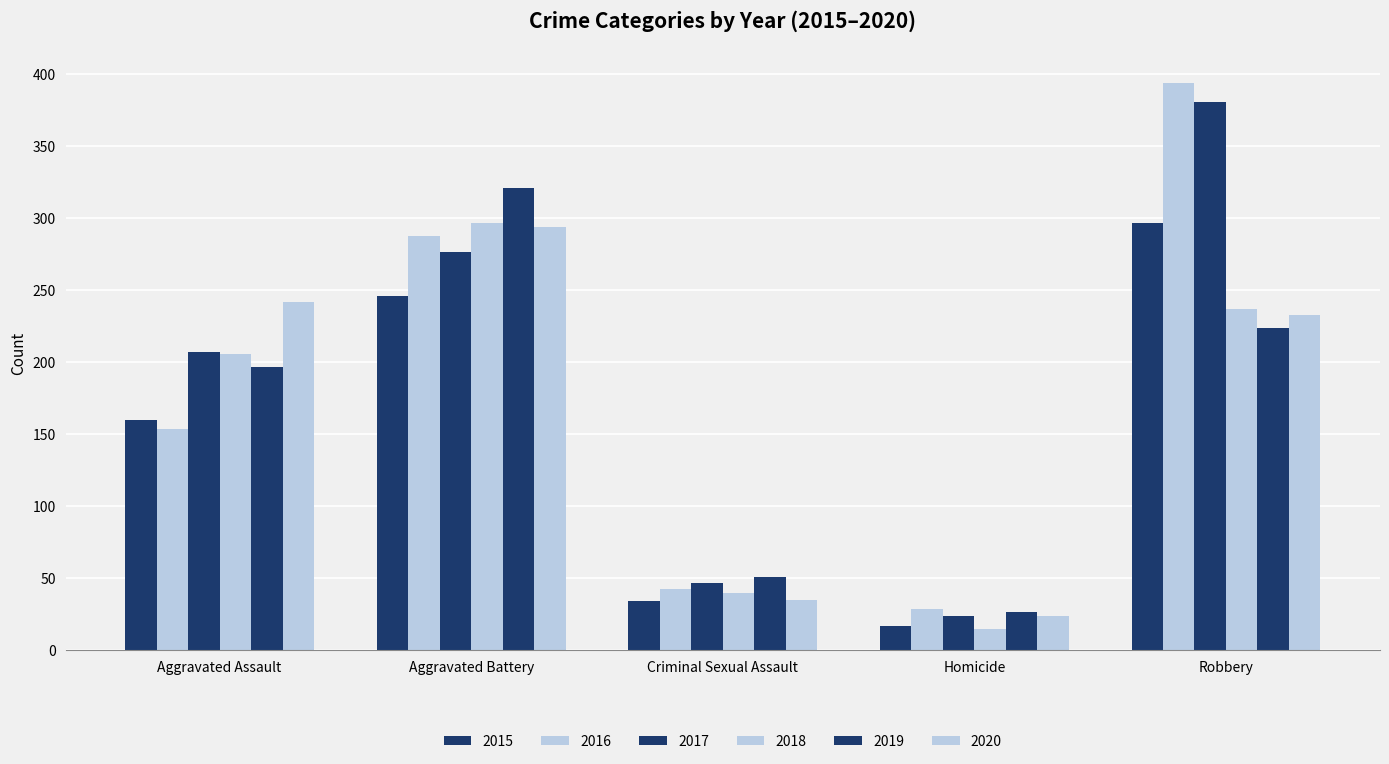

What is the average value of the 2019 series?

164